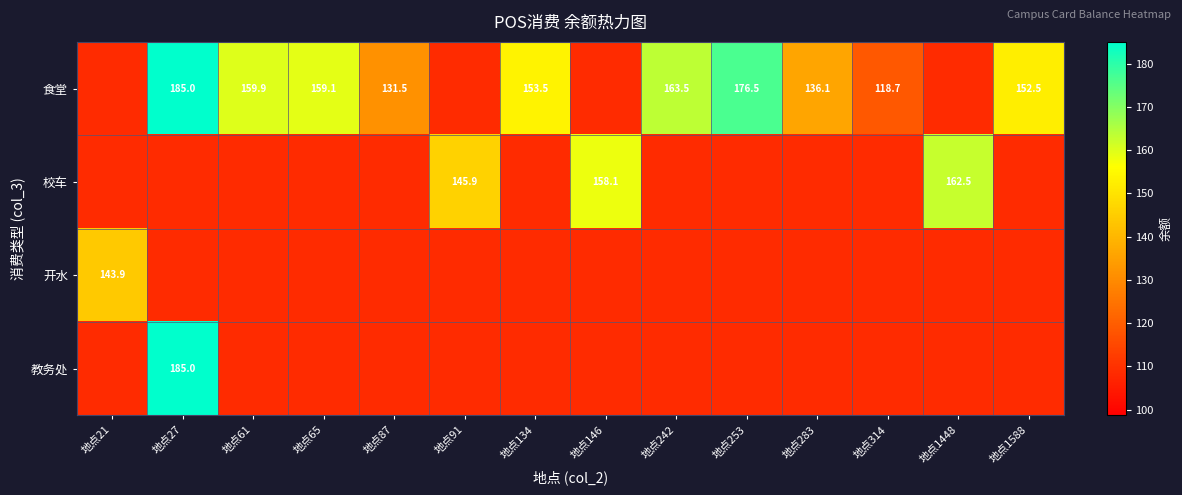

The value of 食堂 at 地点134 is 153.5. True or false?

True